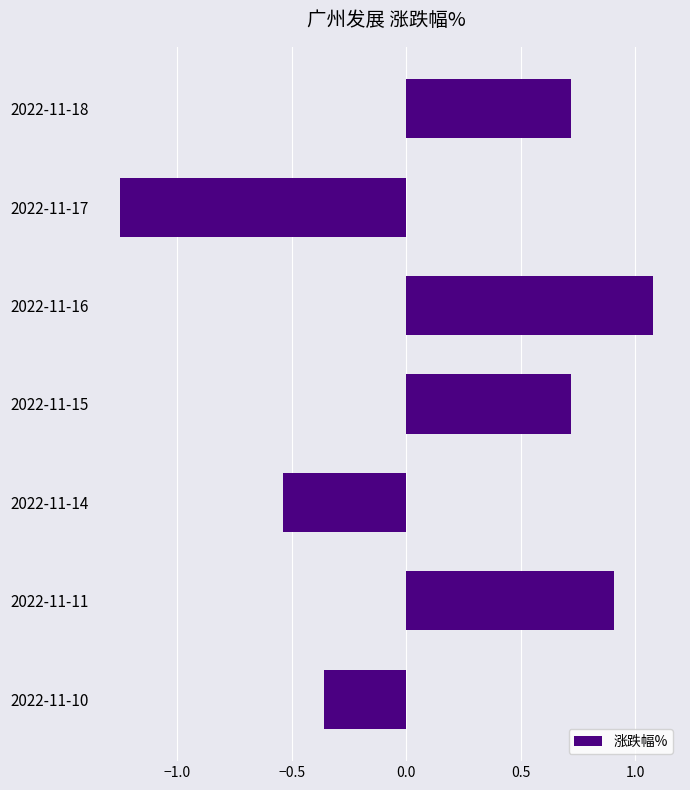

How many positive values are there?

4